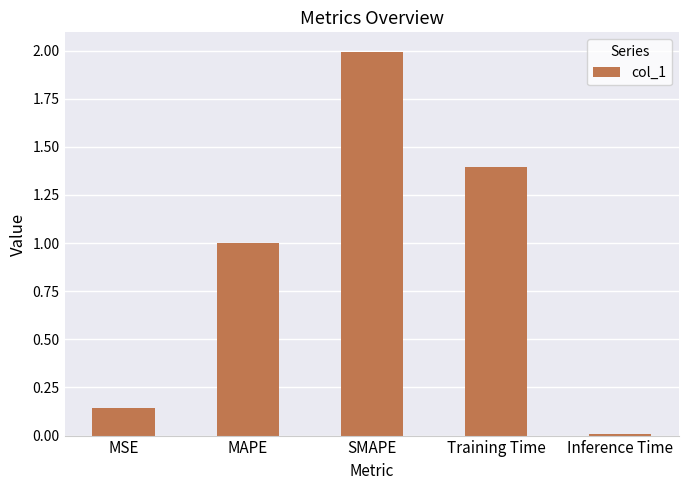

Rank the categories by value from highest to lowest.

SMAPE, Training Time, MAPE, MSE, Inference Time